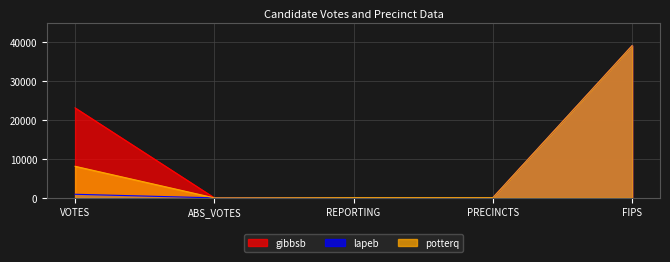

Between REPORTING and FIPS, which series saw the biggest shift?

gibbsb